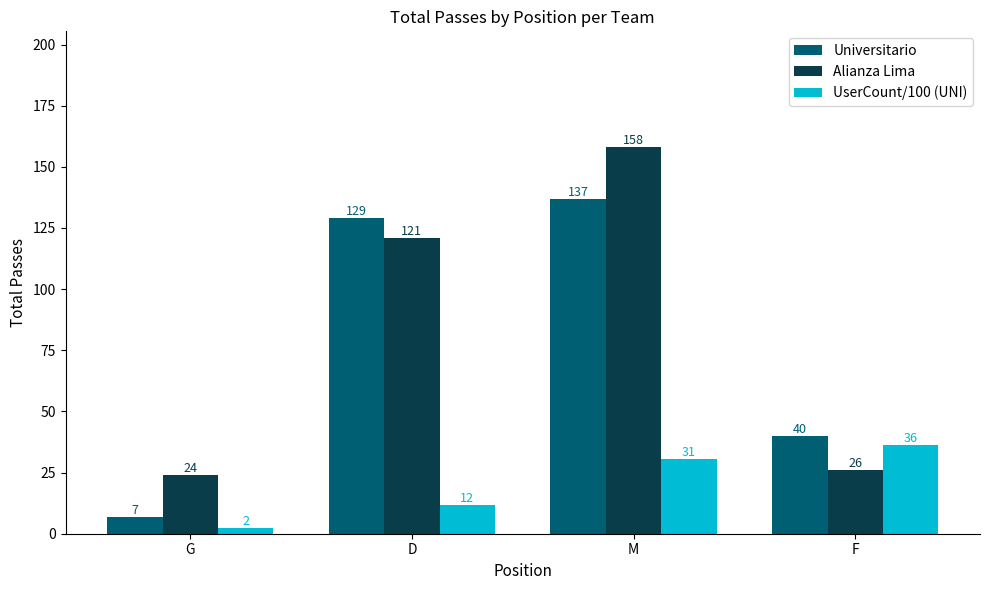

At which category does the chart reach its peak across all series?

M